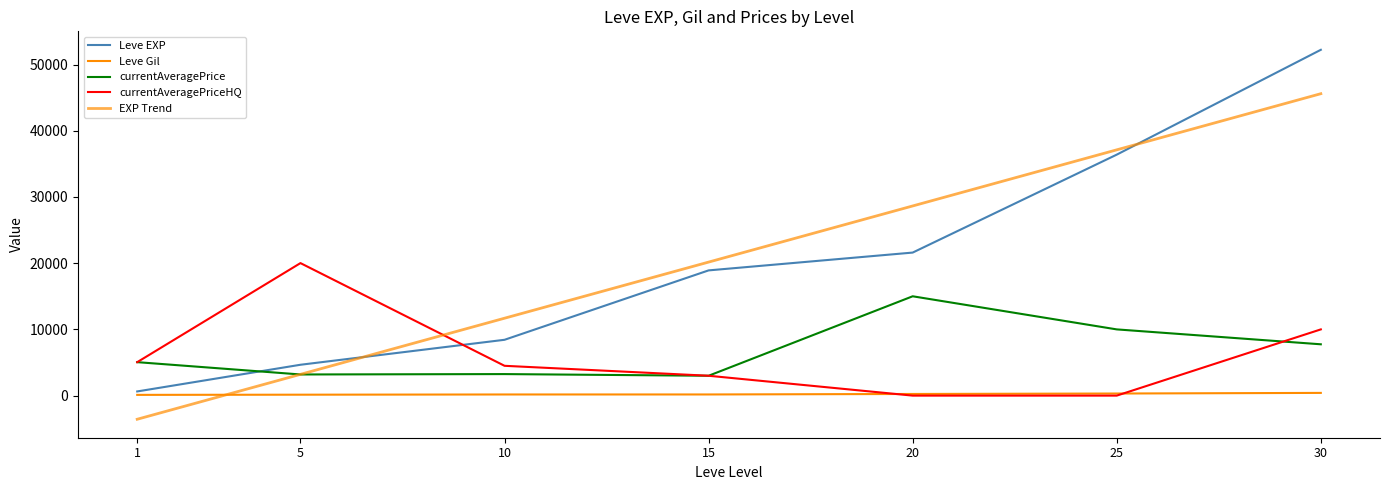

Between 5 and 10, which series saw the biggest shift?

Leve EXP